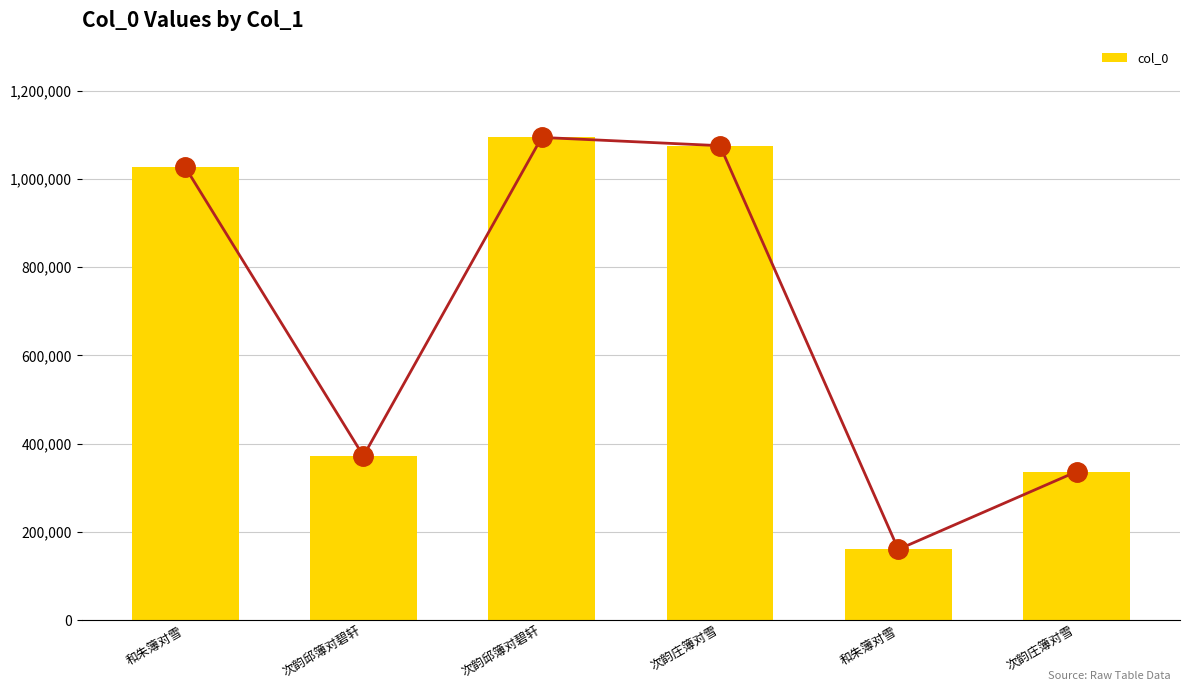

What is the ratio of the value at 次韵邱簿对碧轩 to the value at 和朱簿对雪?

6.8